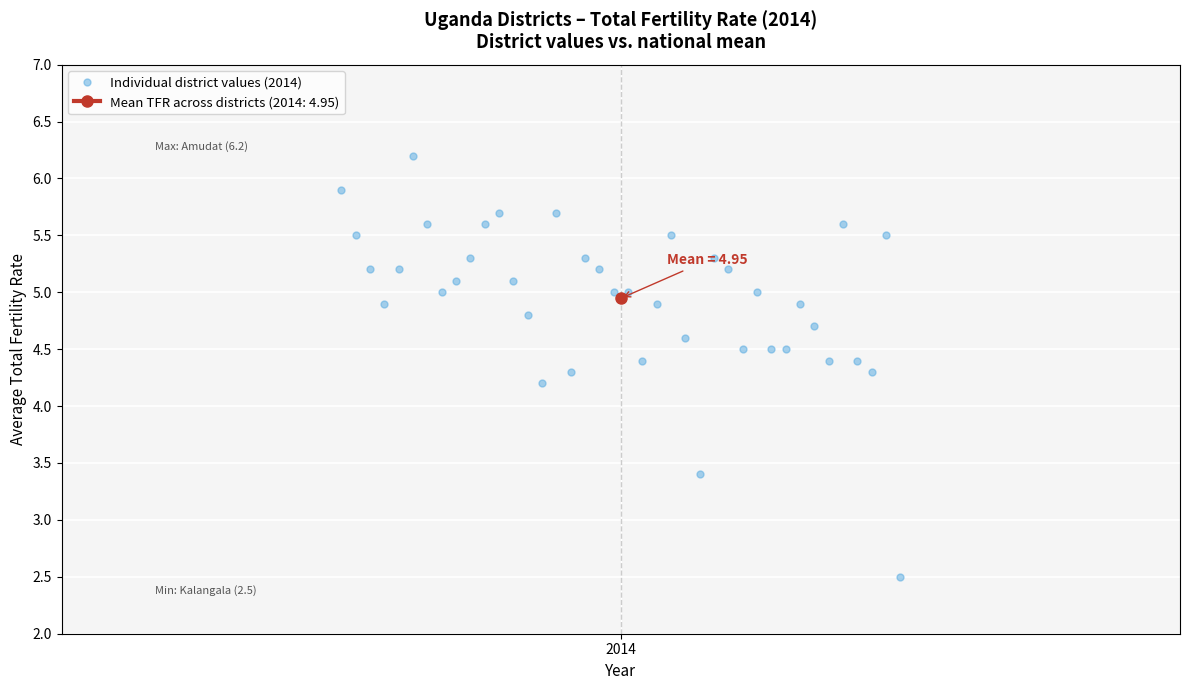

Reading left to right, what are all the values shown in this chart?

5.9	5.5	5.2	4.9	5.2	6.2	5.6	5.0	5.1	5.3	5.6	5.7	5.1	4.8	4.2	5.7	4.3	5.3	5.2	5.0	5.0	4.4	4.9	5.5	4.6	3.4	5.3	5.2	4.5	5.0	4.5	4.5	4.9	4.7	4.4	5.6	4.4	4.3	5.5	2.5